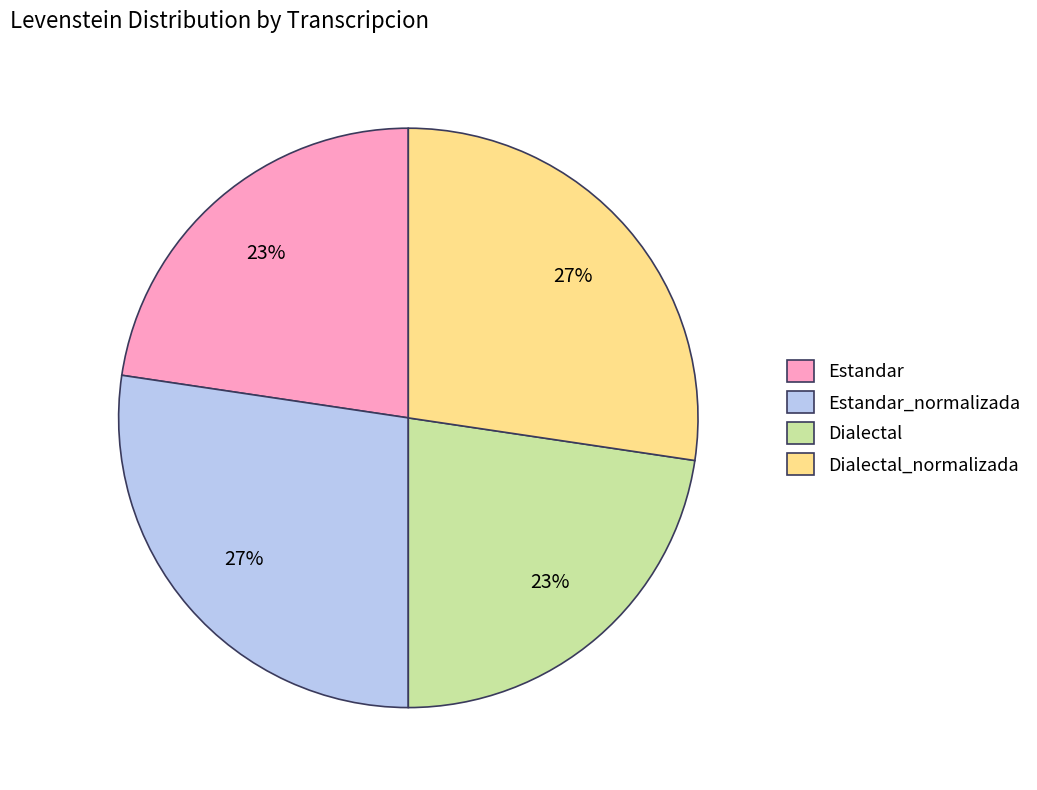

True or false: Estandar accounts for 23% of the total.

True